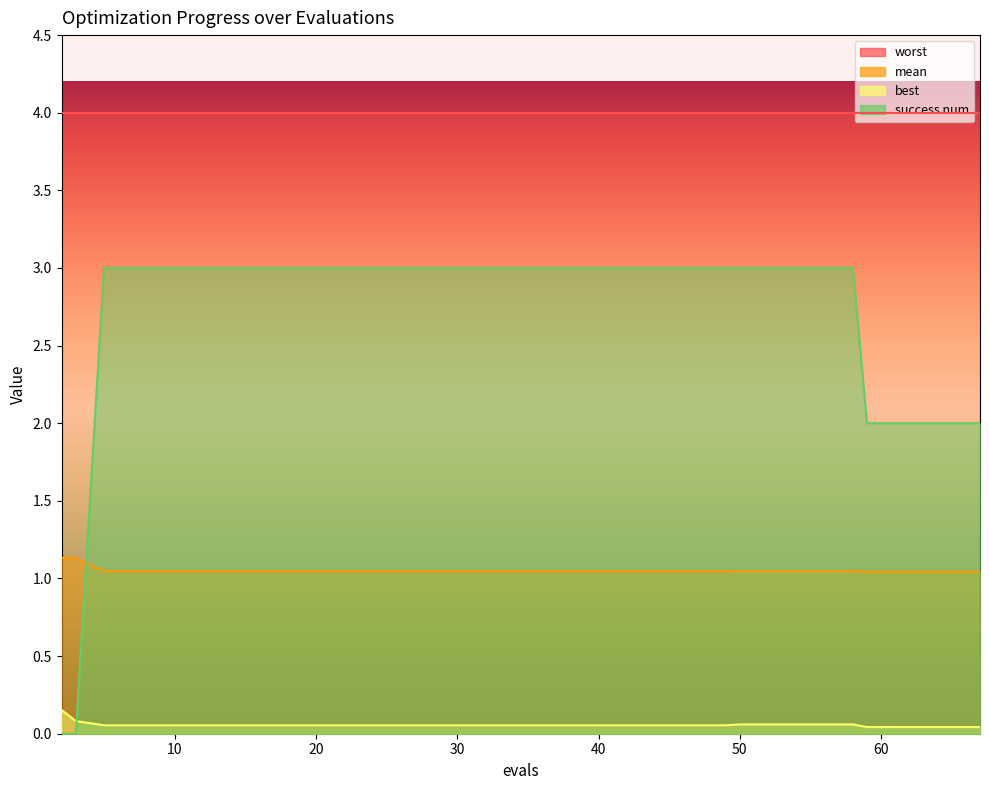

True or false: success num and best cross at least once.

True